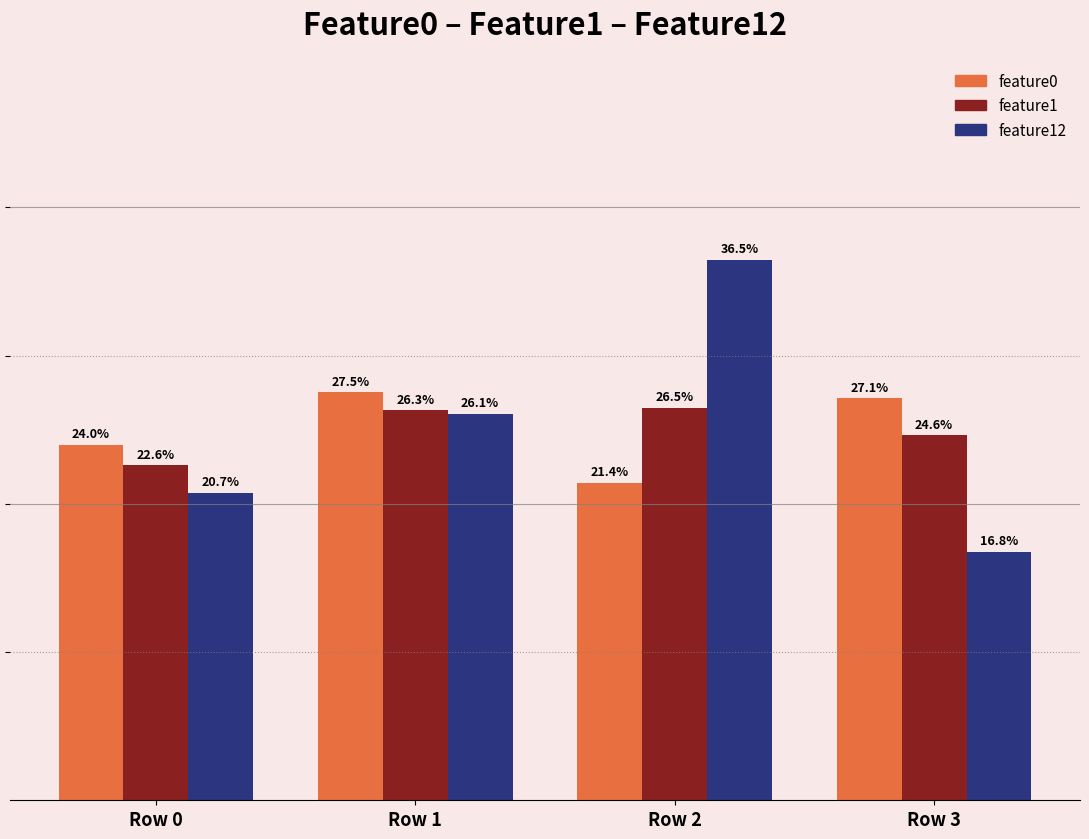

List the labels in order of feature1 value, largest first.

Row 2, Row 1, Row 3, Row 0